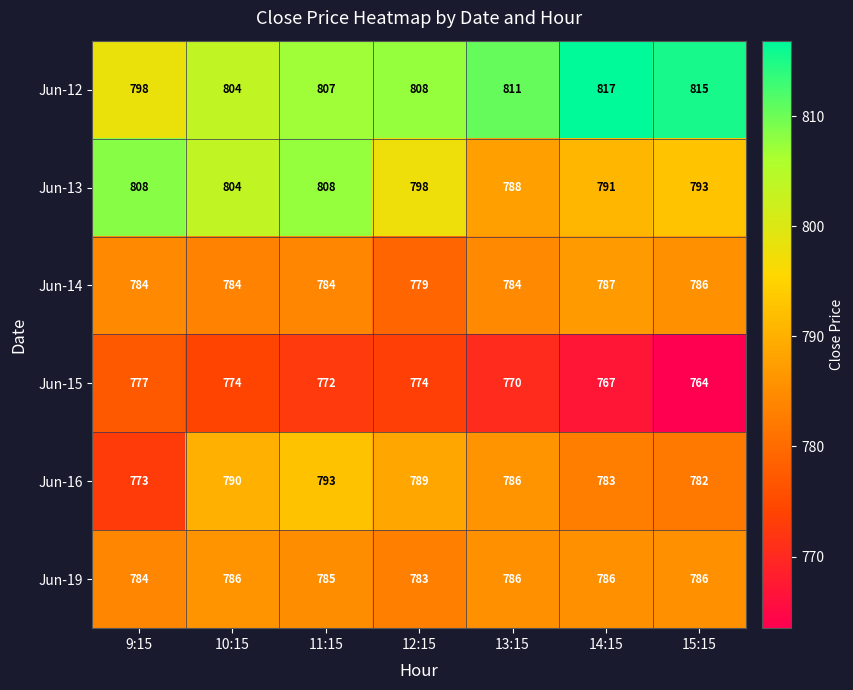

Is it true that Jun-15 equals 772 at 11:15?

True